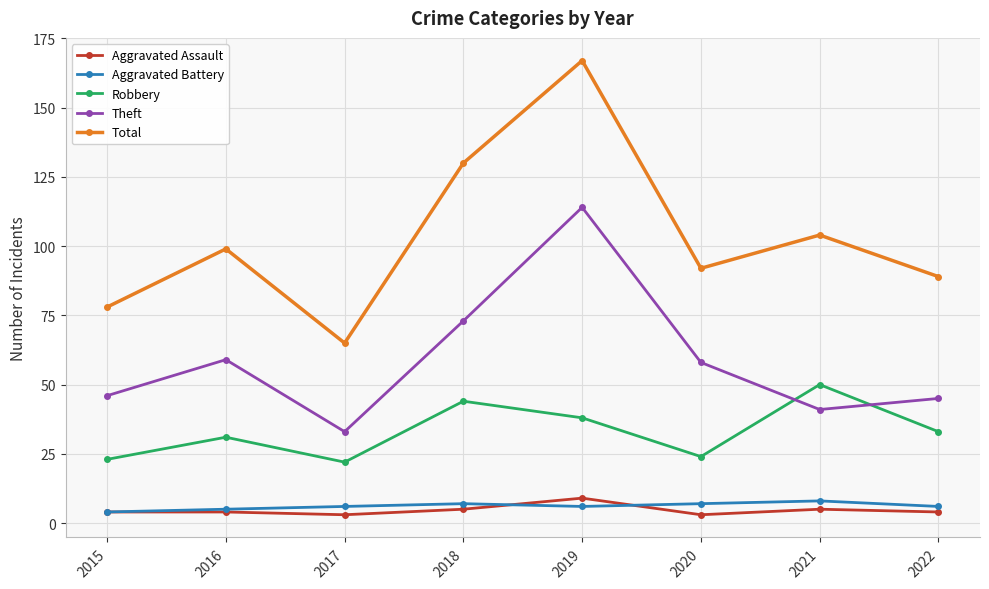

What are all the series names shown in the legend?

Aggravated Assault, Aggravated Battery, Robbery, Theft, Total